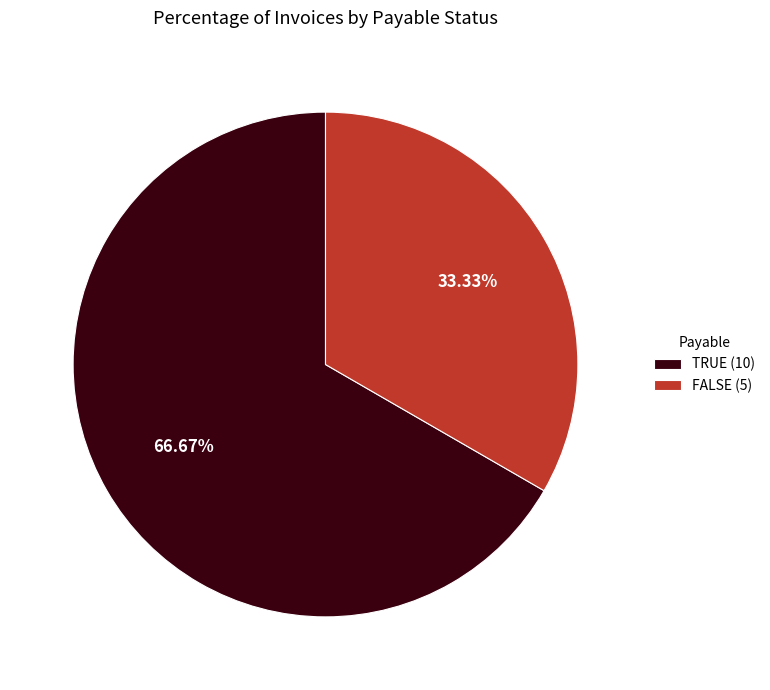

Count the number of slices in the pie.

2